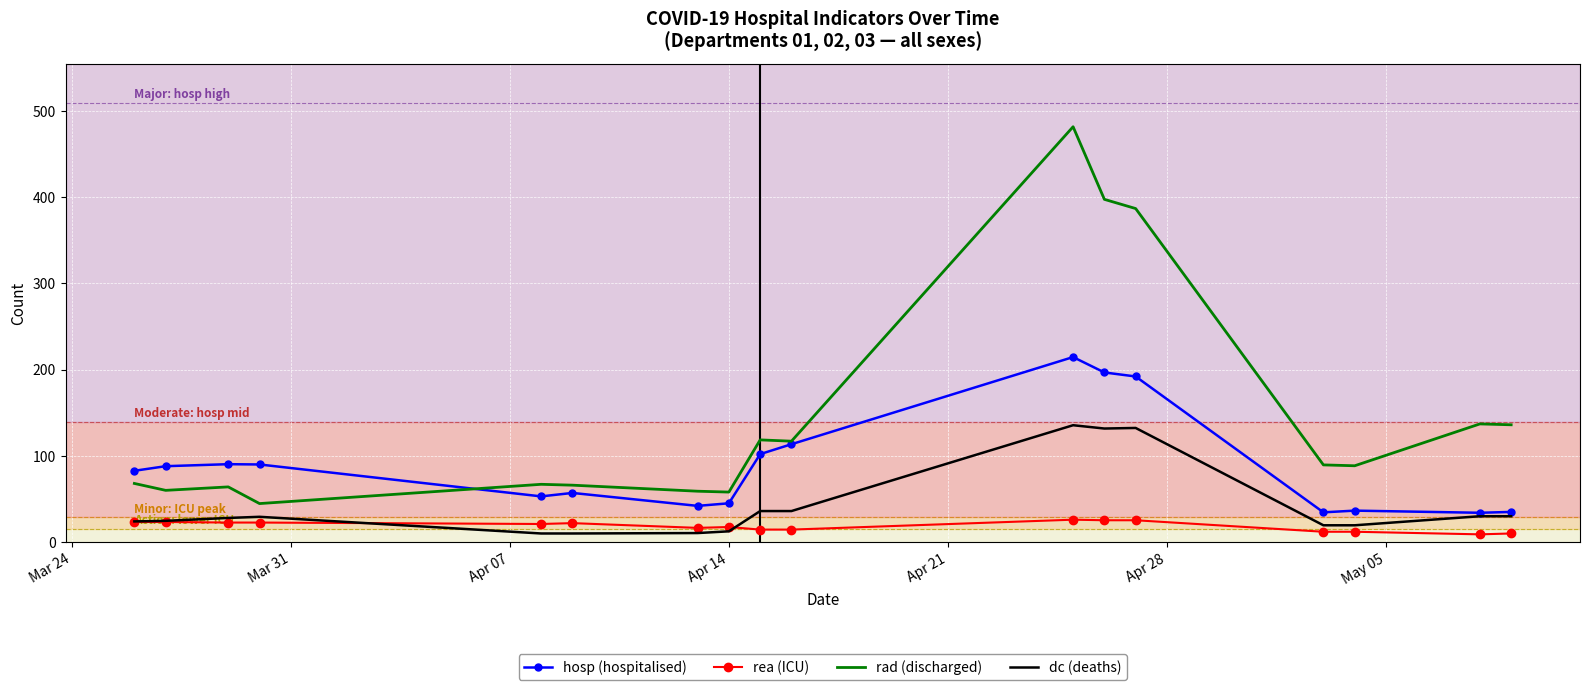

True or false: rea (ICU) and hosp (hospitalised) cross at least once.

False